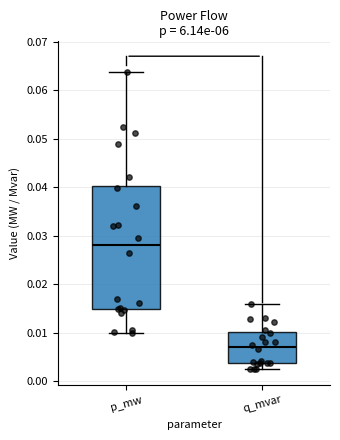

Where is the lower edge of the box for q_mvar on the y-axis? The values are not printed on the chart, so give them approximately, as read against the axis.

0.004